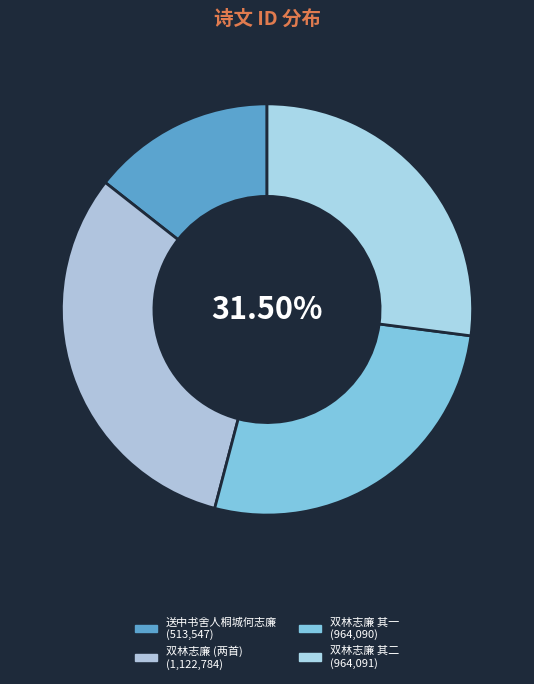

Which slice is the smallest?

送中书舍人桐城何志廉赴南京刑部员外予较艺礼闱志廉实预事于帘内